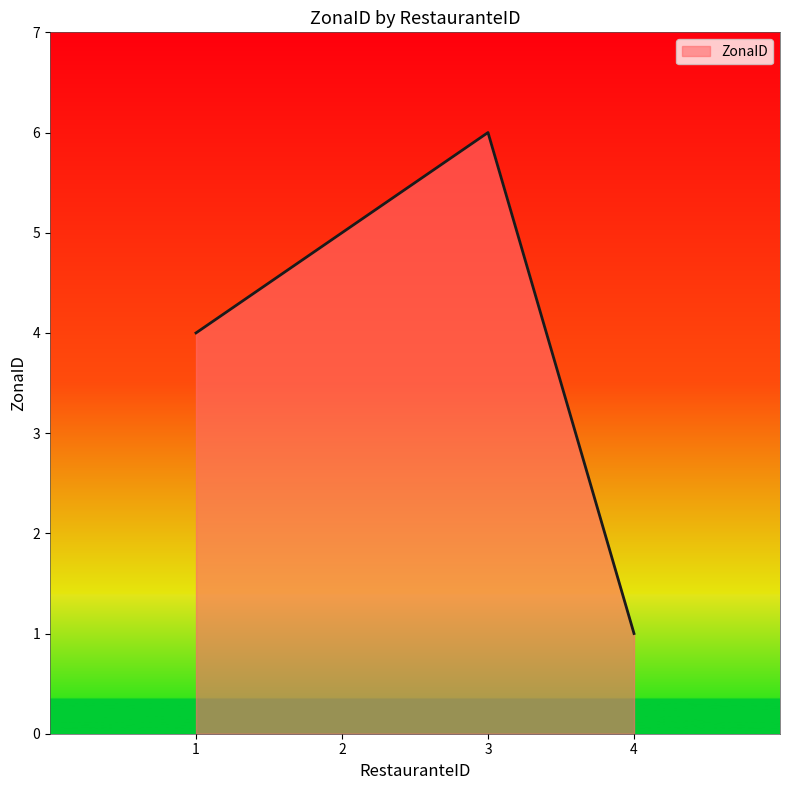

List the labels in order of value, smallest first.

4, 1, 2, 3